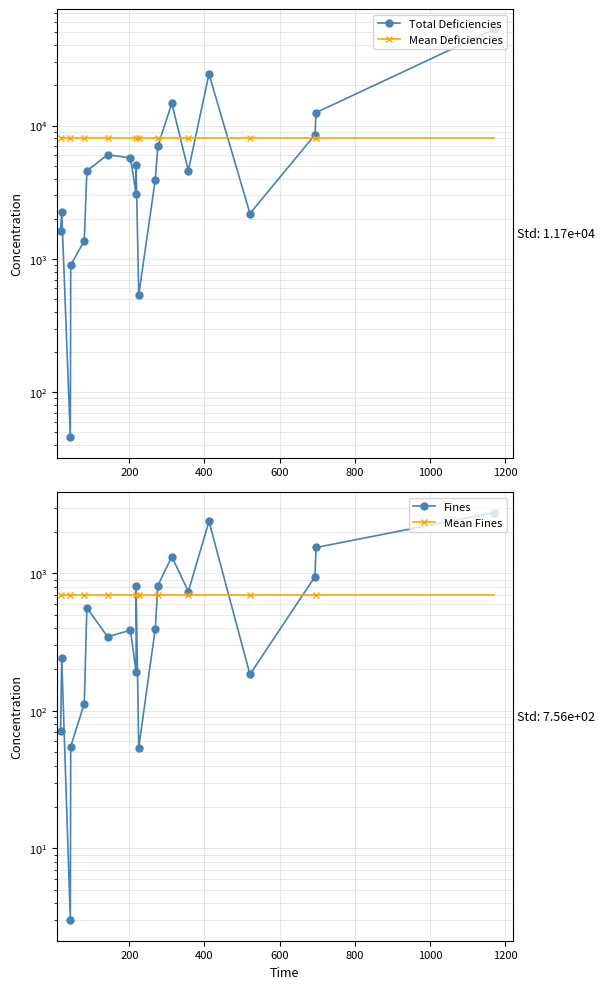

At how many categories does at least one series exceed 22762?

2